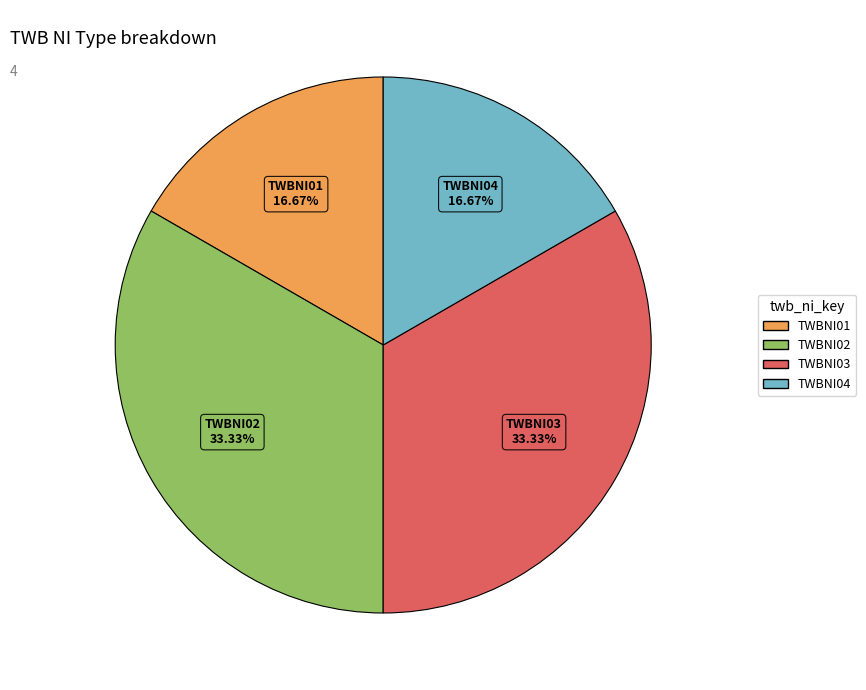

True or false: TWBNI02 accounts for 40% of the total.

False